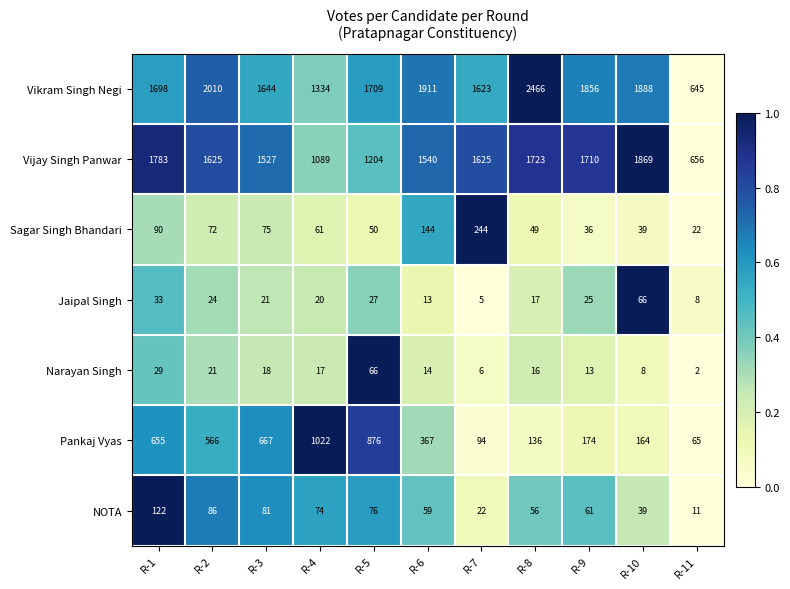

What is the sum of all Pankaj Vyas values?

4786